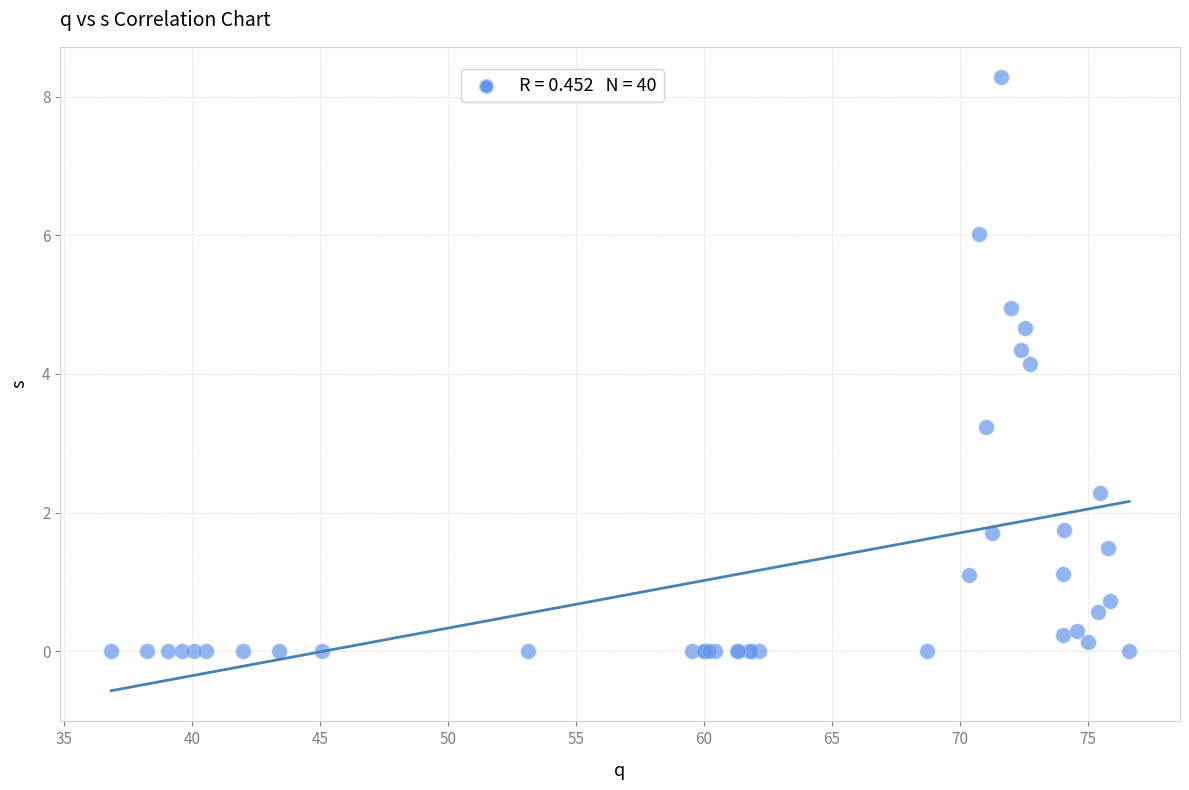

What Y value in the scatter plot is closest to 4?

4.1